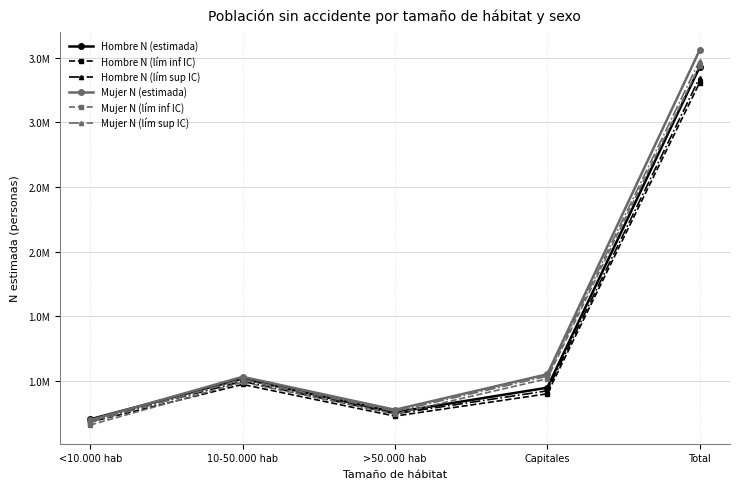

Is this an area chart (filled region under the line)?

No